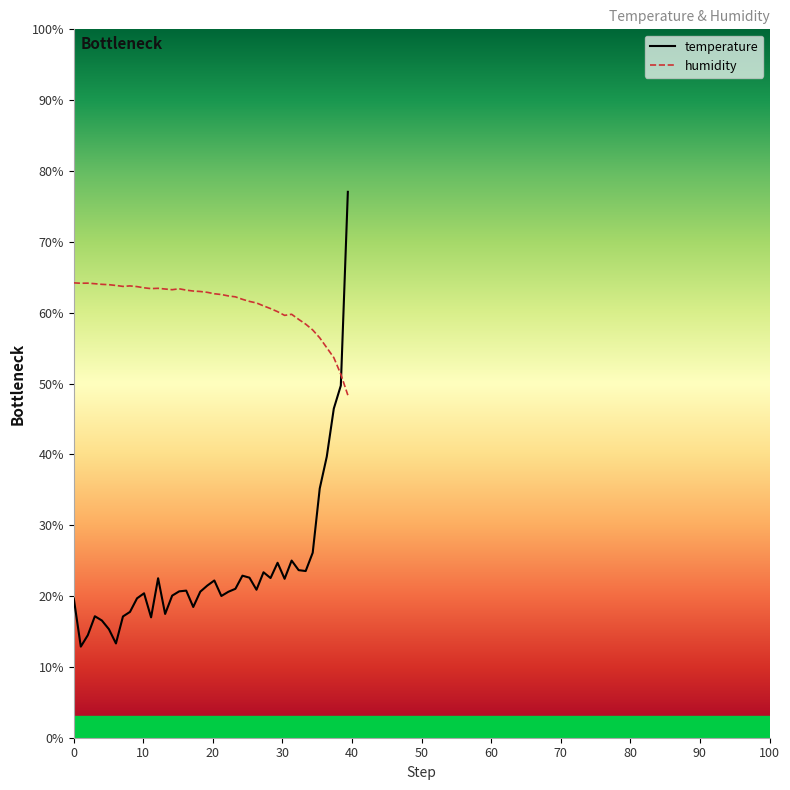

Which series has the widest spread of values?

temperature